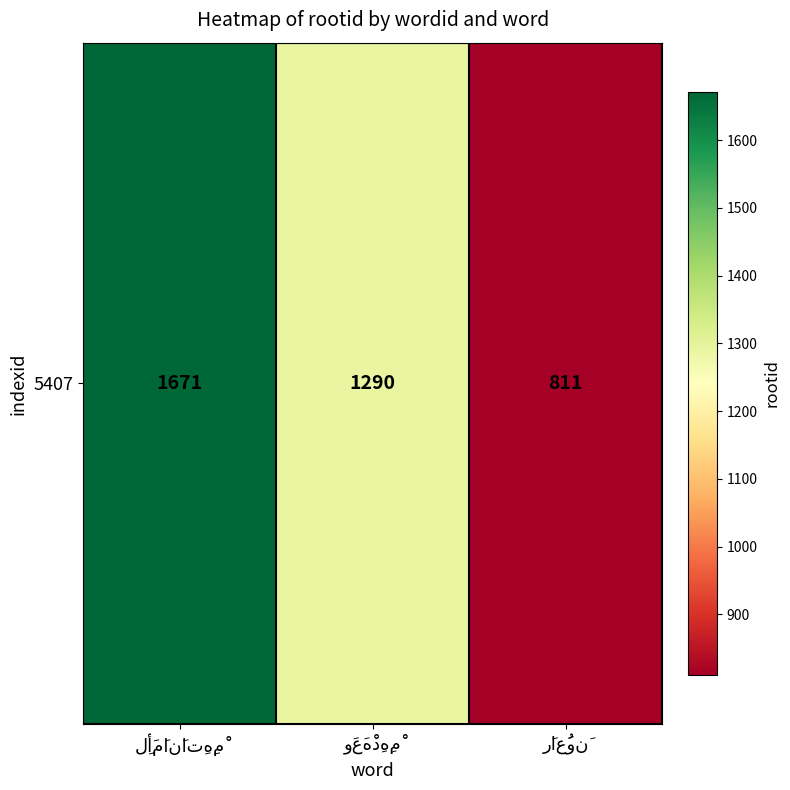

How many values are below 1290?

1